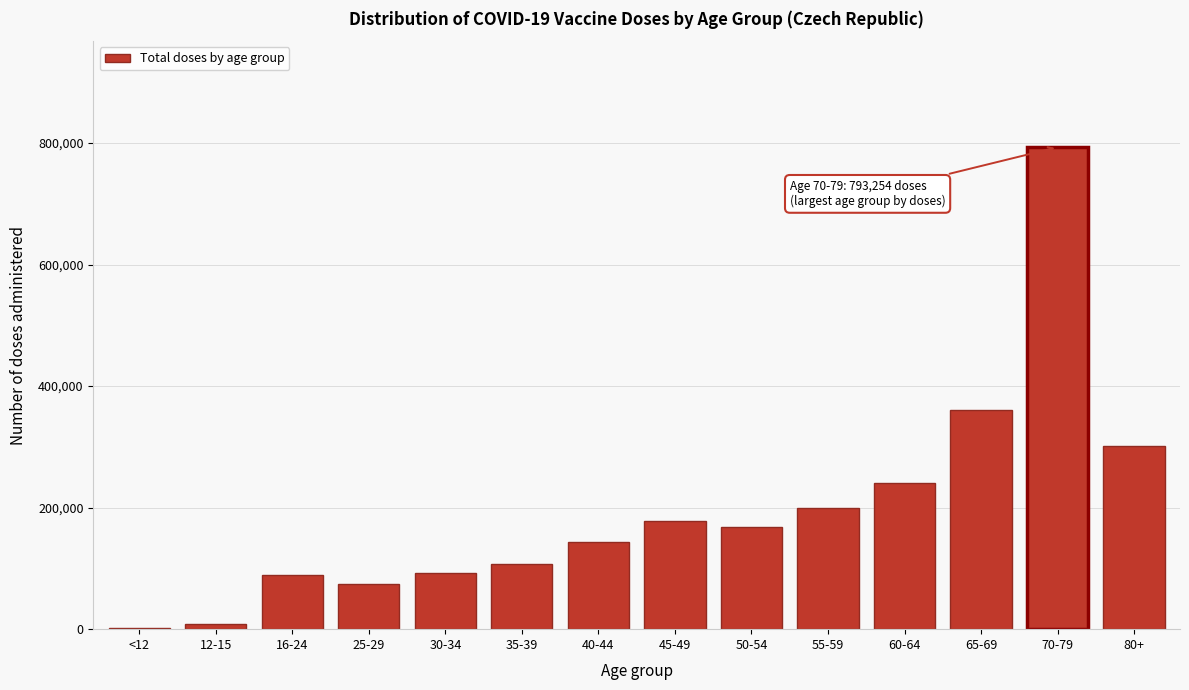

At which label is the value closest to 397564?

65-69